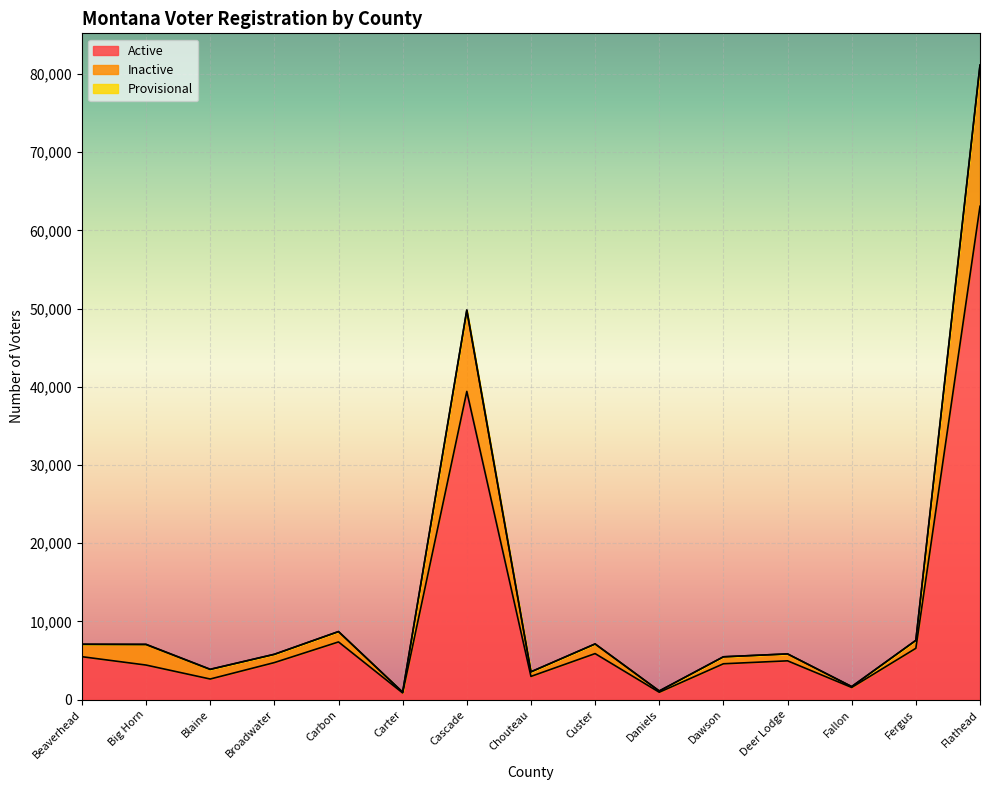

Where is Inactive nearest to the value 41047?

Cascade